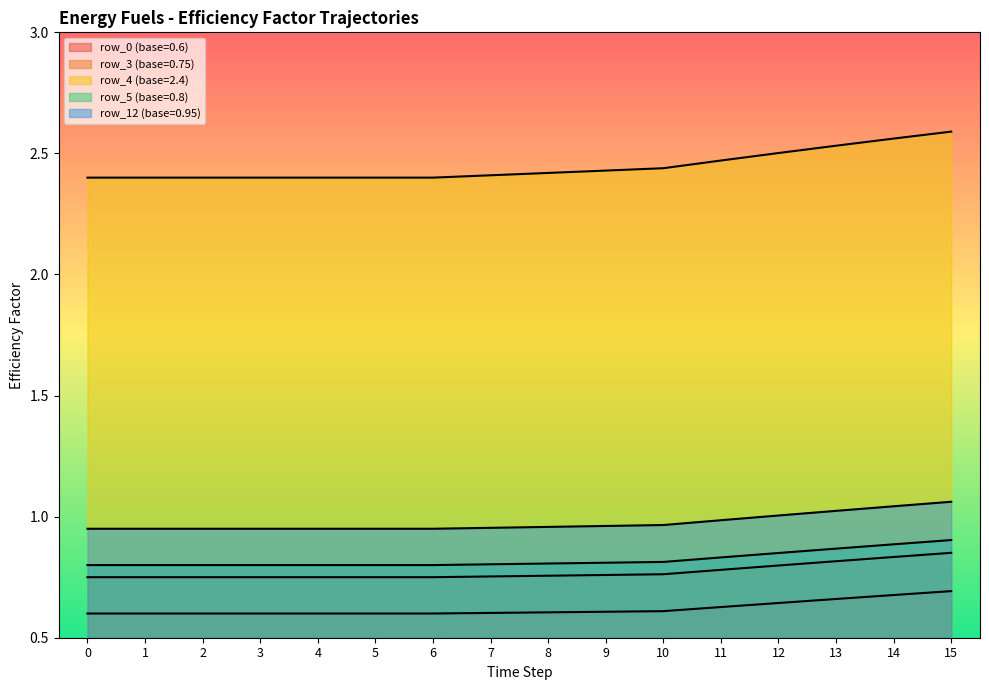

Which series has the largest total across all categories?

row_4